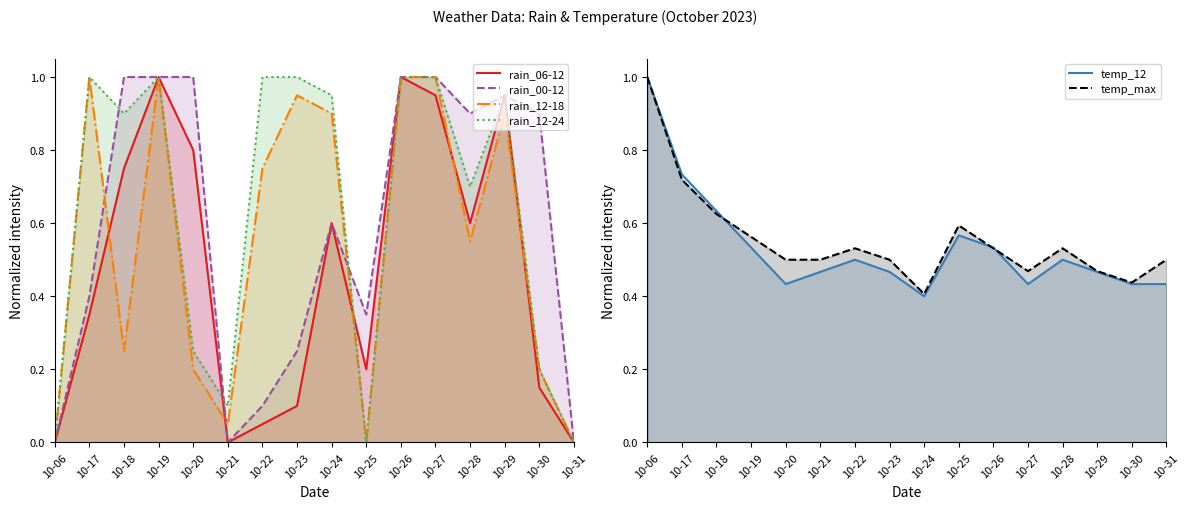

Reading left to right, extract all data points from this chart.

rain_06-12: 0.0	0.3	0.8	1.0	0.8	0.0	0.1	0.1	0.6	0.2	1.0	0.9	0.6	0.9	0.1	0.0
rain_00-12: 0.0	0.4	1.0	1.0	1.0	0.0	0.1	0.2	0.6	0.3	1.0	1.0	0.9	0.9	0.9	0.0
rain_12-18: 0.0	1.0	0.2	1.0	0.2	0.1	0.8	0.9	0.9	0.0	1.0	1.0	0.6	0.9	0.2	0.0
rain_12-24: 0.0	1.0	0.9	1.0	0.2	0.1	1.0	1.0	0.9	0.0	1.0	1.0	0.7	0.9	0.2	0.0
temp_12: 1.0	0.7	0.6	0.5	0.4	0.5	0.5	0.5	0.4	0.6	0.5	0.4	0.5	0.5	0.4	0.4
temp_max: 1.0	0.7	0.6	0.6	0.5	0.5	0.5	0.5	0.4	0.6	0.5	0.5	0.5	0.5	0.4	0.5